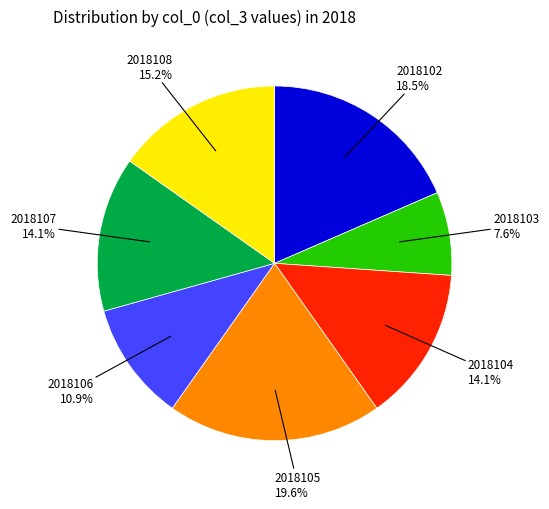

Is there any slice that represents more than half of the pie?

No